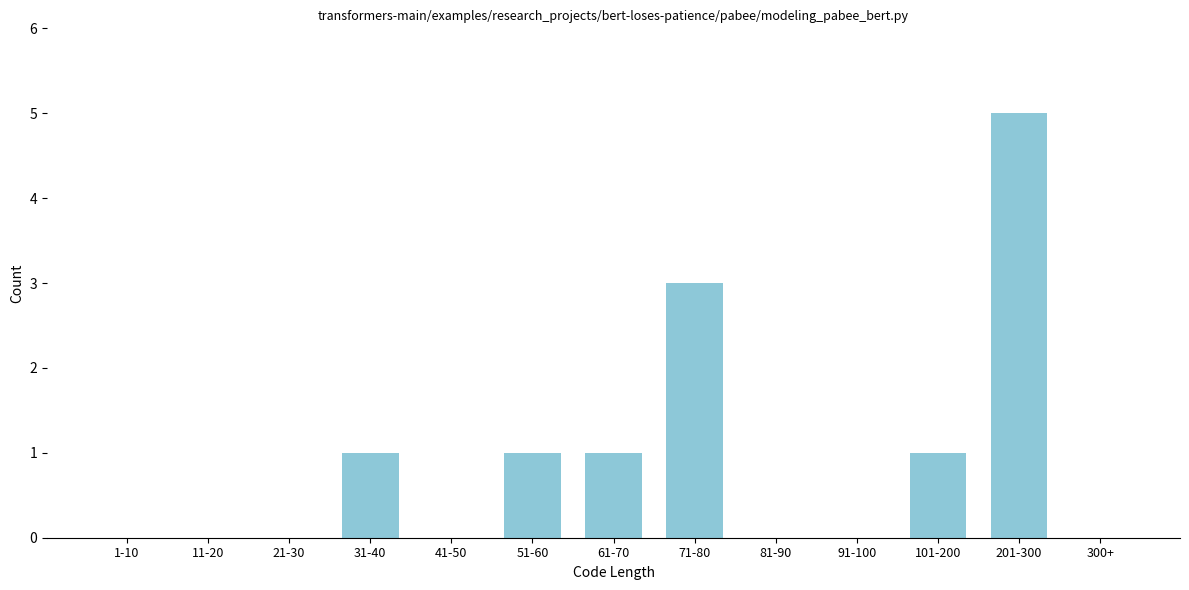

Reading left to right, what are all the values shown in this chart?

1-10=0	11-20=0	21-30=0	31-40=1	41-50=0	51-60=1	61-70=1	71-80=3	81-90=0	91-100=0	101-200=1	201-300=5	300+=0